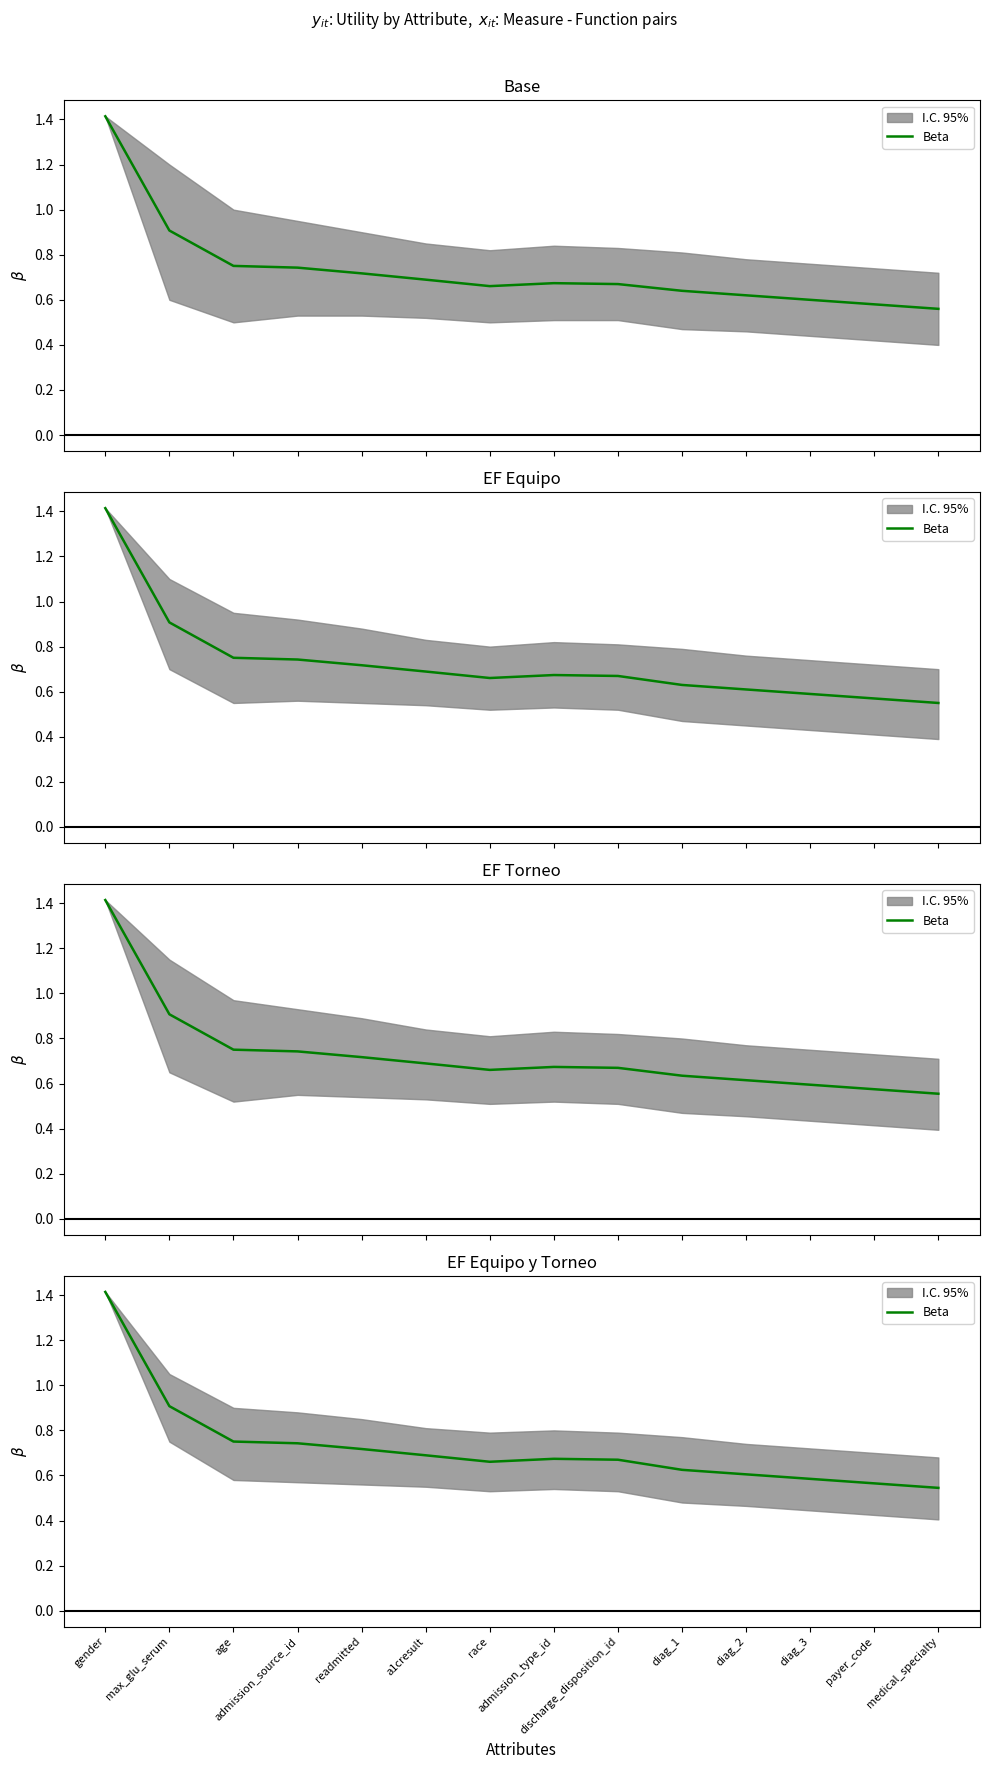

Rank the categories by value from highest to lowest.

gender, max_glu_serum, age, admission_source_id, readmitted, a1cresult, admission_type_id, discharge_disposition_id, race, diag_1, diag_2, diag_3, payer_code, medical_specialty